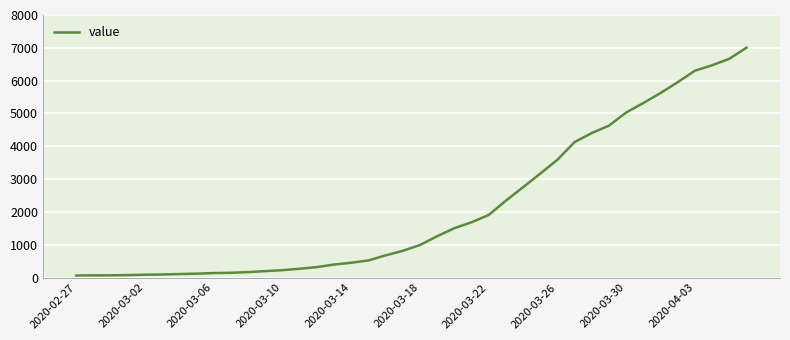

What is the maximum value shown in the chart?

7004